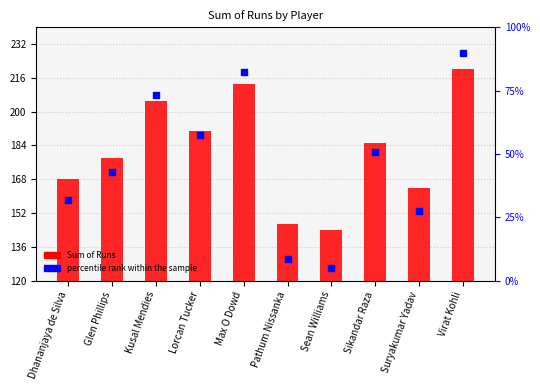

Is the value of percentile rank within the sample at Dhananjaya de Silva greater than the value of Sum of Runs at Pathum Nissanka?

Yes